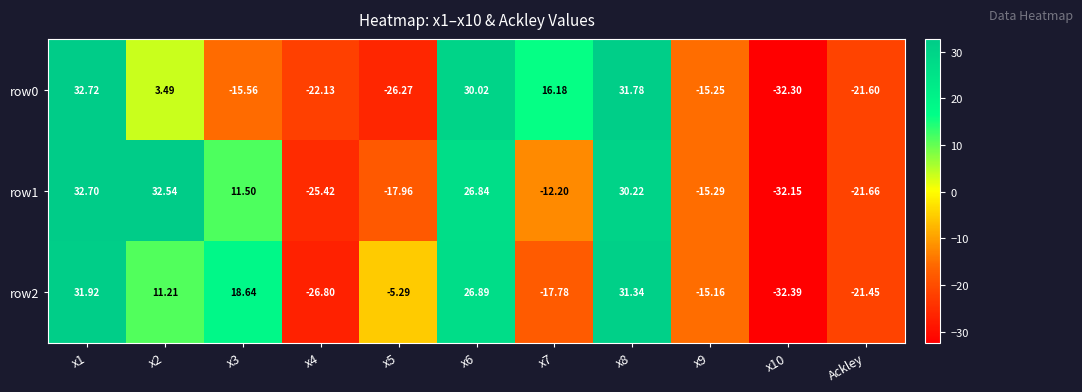

Is the value of row1 at x8 greater than the value of row0 at x10?

Yes